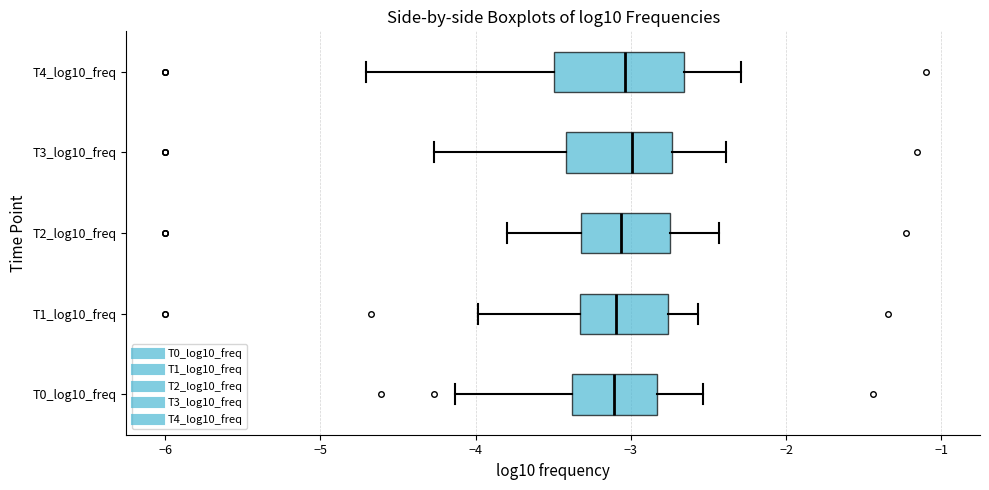

Reading bottom to top, transcribe this box plot: for each box, give where its median line is, the range the box spans, and where its two whiskers end, as read against the x-axis. The values are not printed on the chart, so give them approximately, as read against the axis.

T0_log10_freq: median -3.1, box -3.4 to -2.8, whiskers -4.1 to -2.5
T1_log10_freq: median -3.1, box -3.3 to -2.8, whiskers -4.0 to -2.6
T2_log10_freq: median -3.1, box -3.3 to -2.7, whiskers -3.8 to -2.4
T3_log10_freq: median -3.0, box -3.4 to -2.7, whiskers -4.3 to -2.4
T4_log10_freq: median -3.0, box -3.5 to -2.7, whiskers -4.7 to -2.3